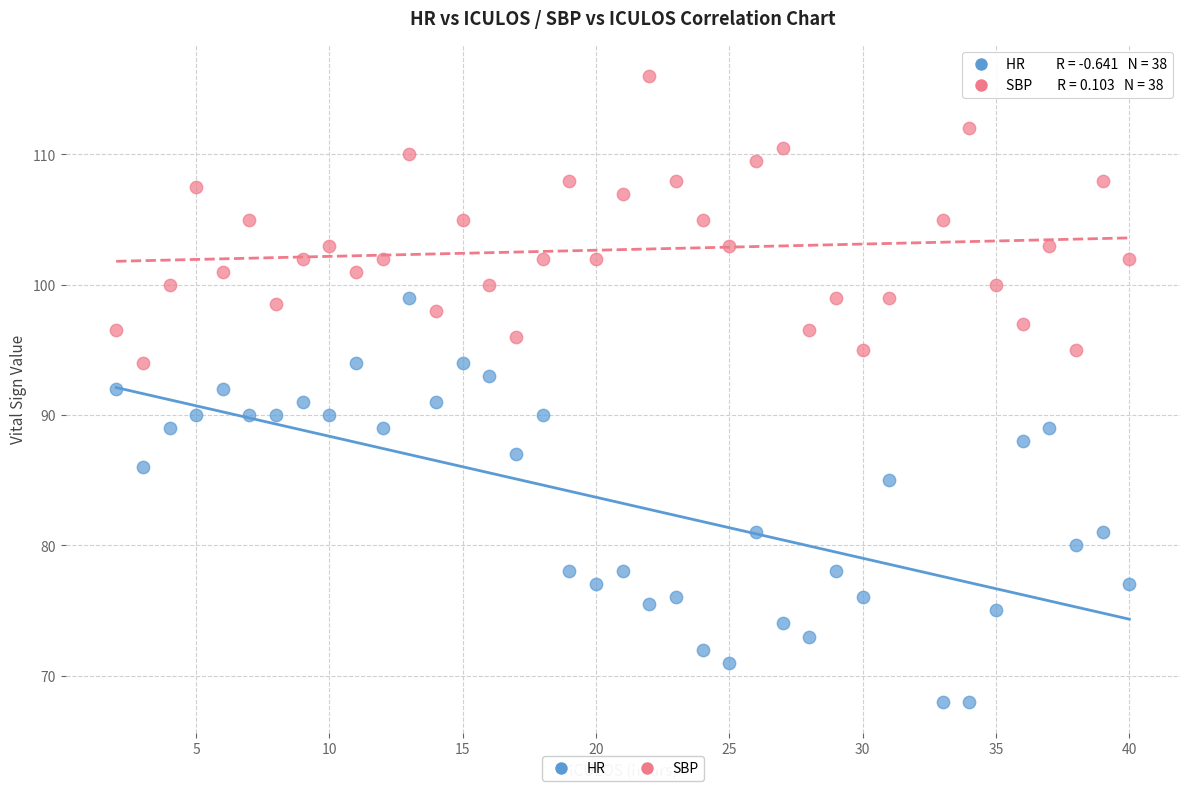

What are all the series names shown in the legend?

HR, SBP